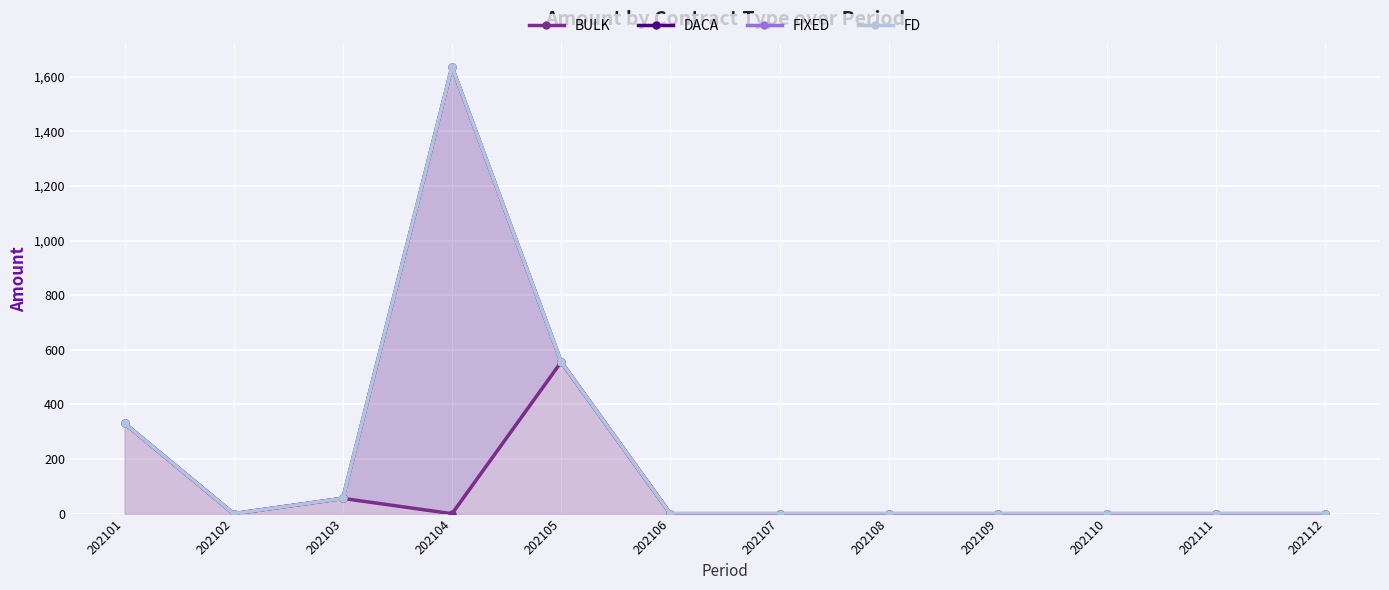

At which category is the sum across all series the highest?

202104